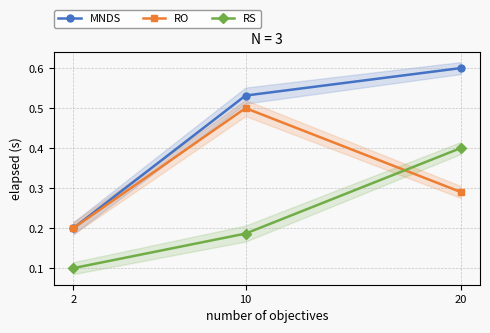

Which category has the lowest value in the RO series?

2